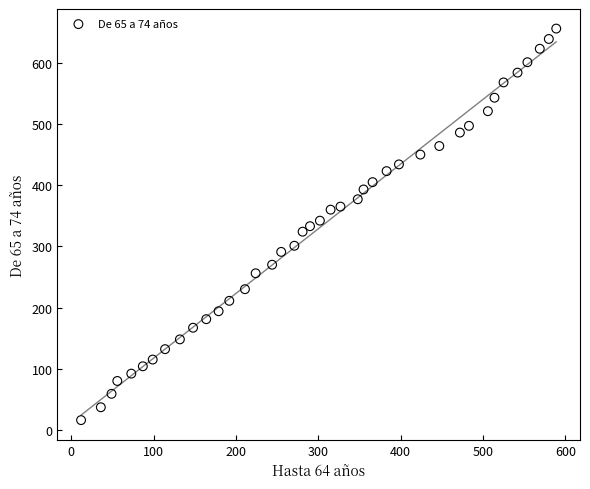

What is the range of X values (max minus min)?

577